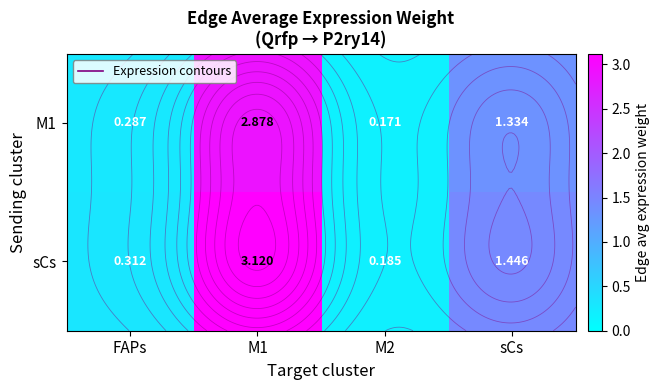

At how many categories does at least one series exceed 2?

1